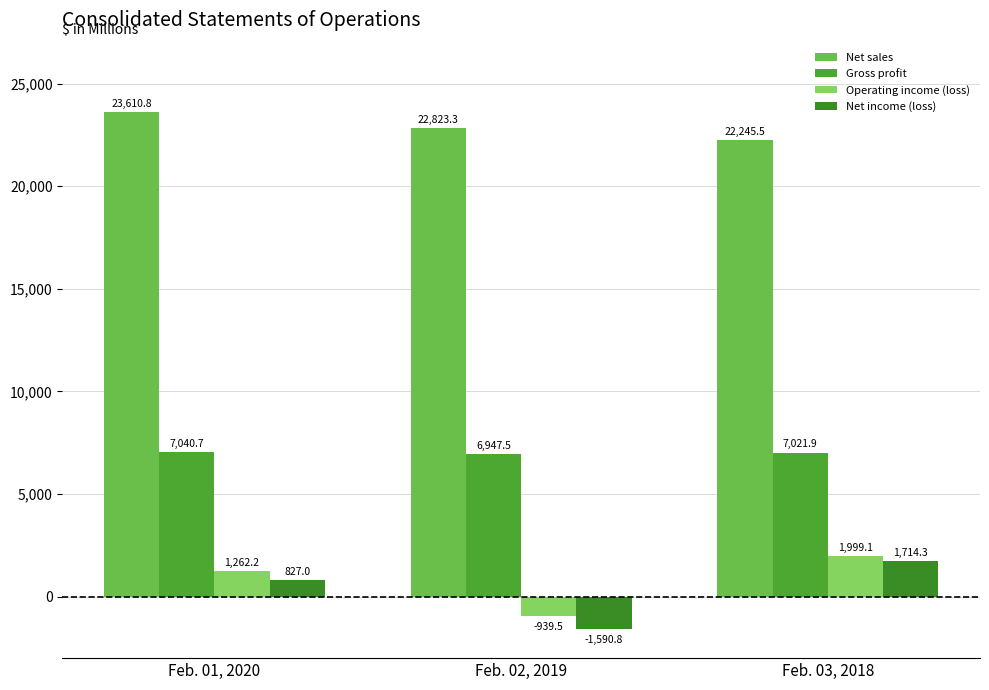

What is the lowest value of the Operating income (loss) series?

-939.5